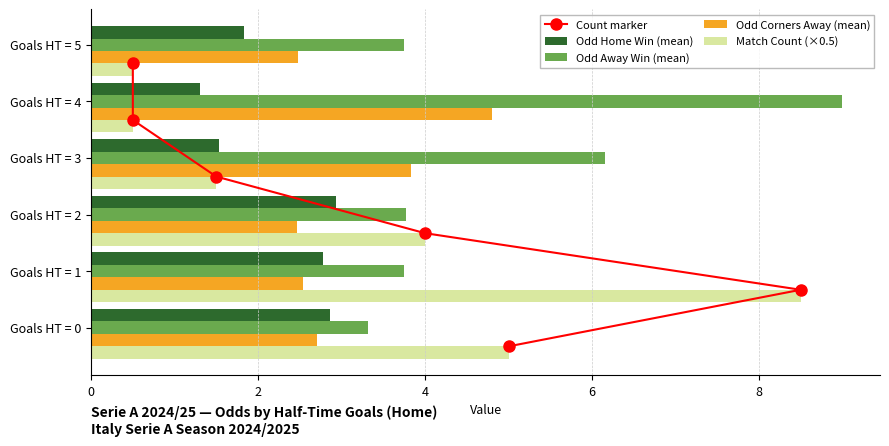

What is the difference between the maximum and minimum values in the Odd Away Win (mean) series?

5.7